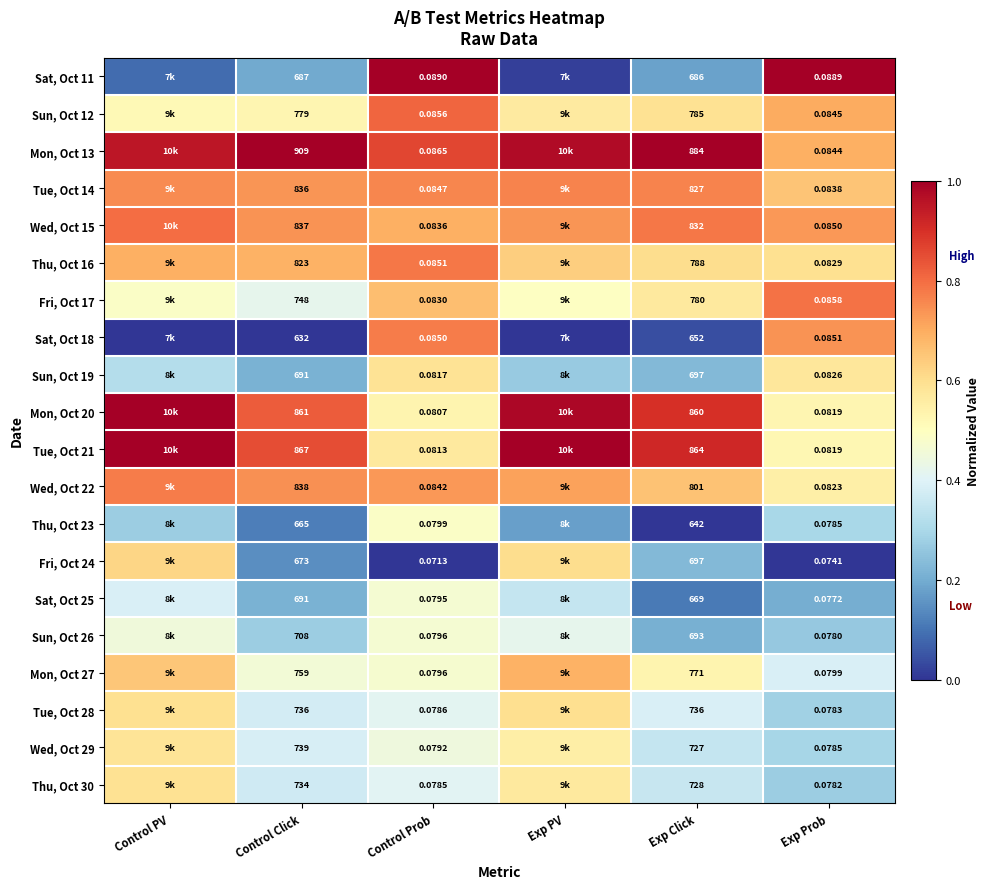

Which has a higher value, Control Click or Exp Prob?

Exp Prob